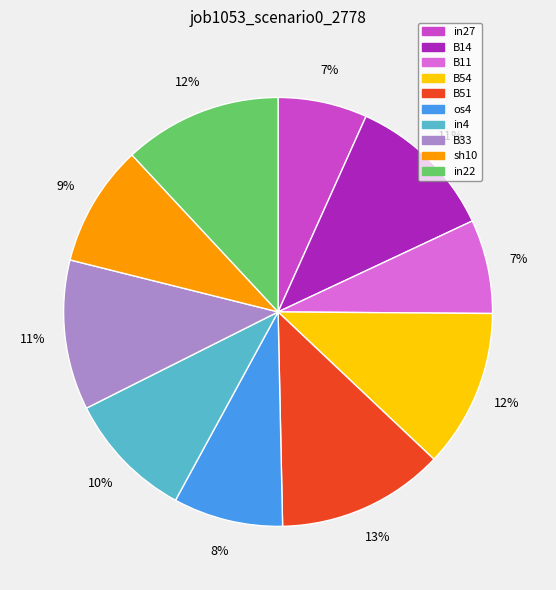

Is it true that in22 is 1% of the pie?

False